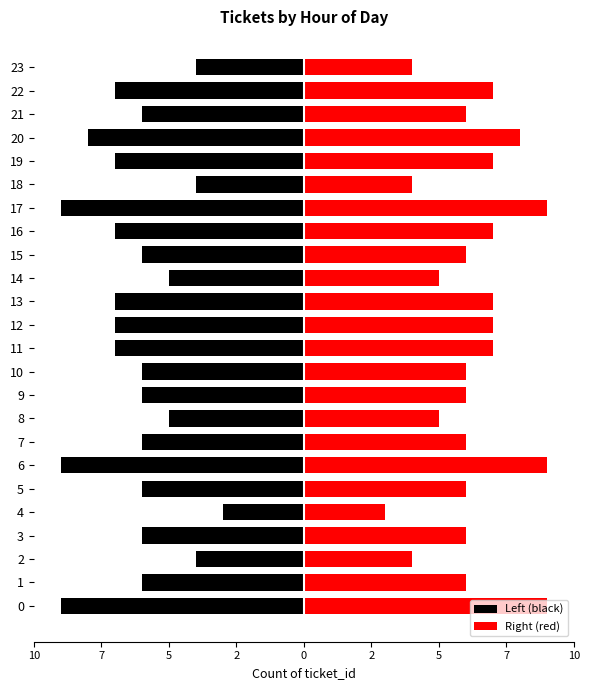

What is the value of the Right (red) bar at the 16th from the left?

6